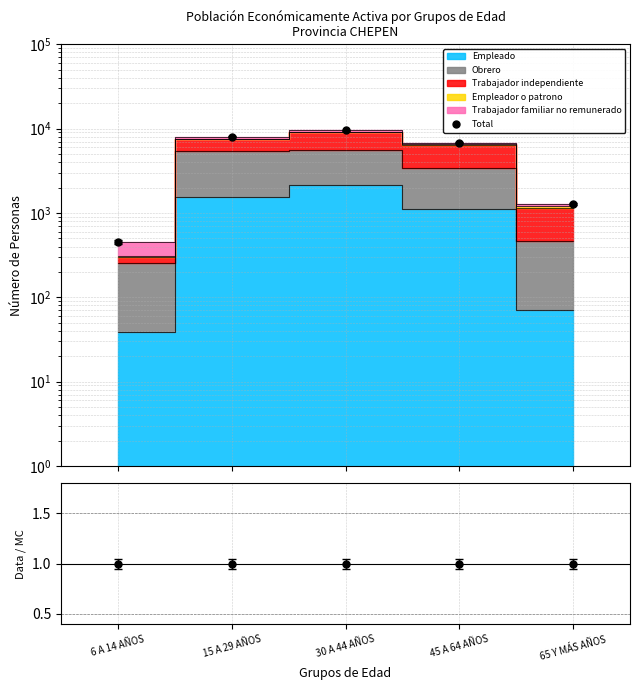

How many lines are shown in the chart?

2